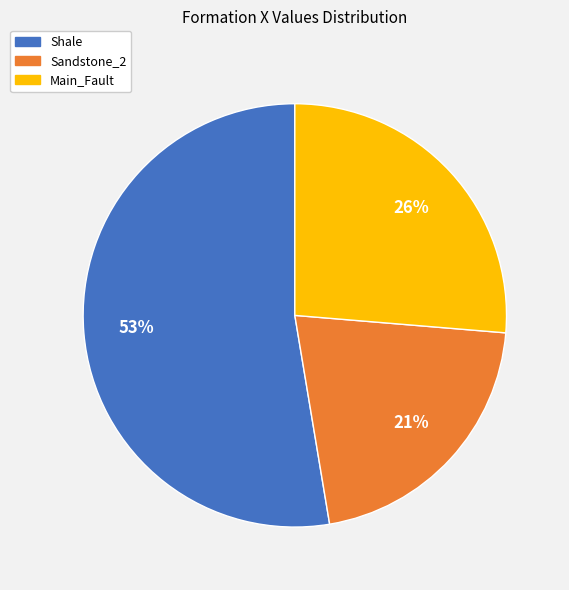

To the nearest percent, what portion does Main_Fault represent?

26%